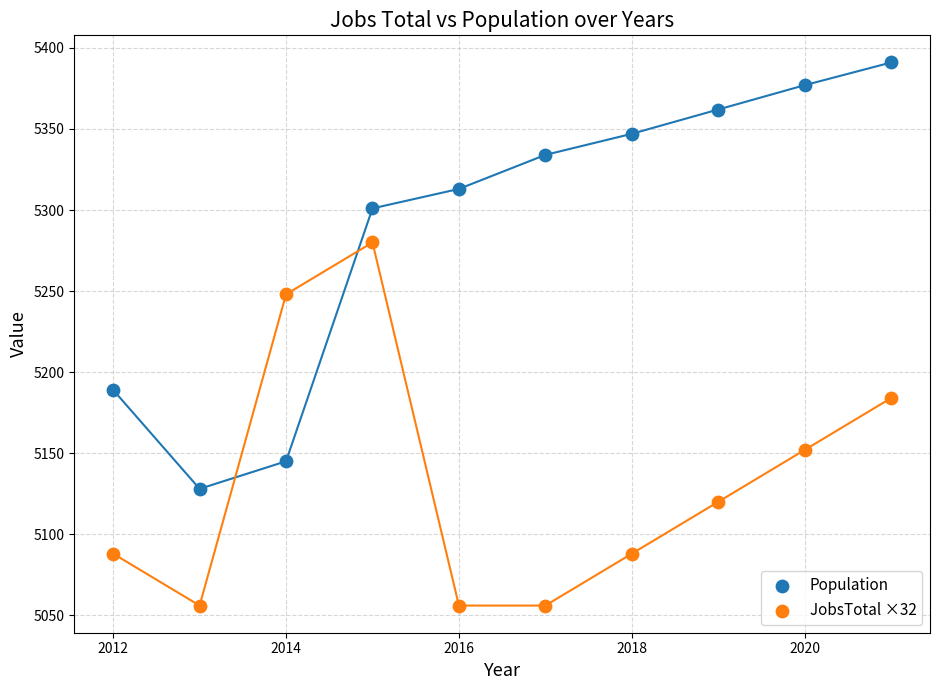

Across all data points, what is the range of X values (max minus min)?

9